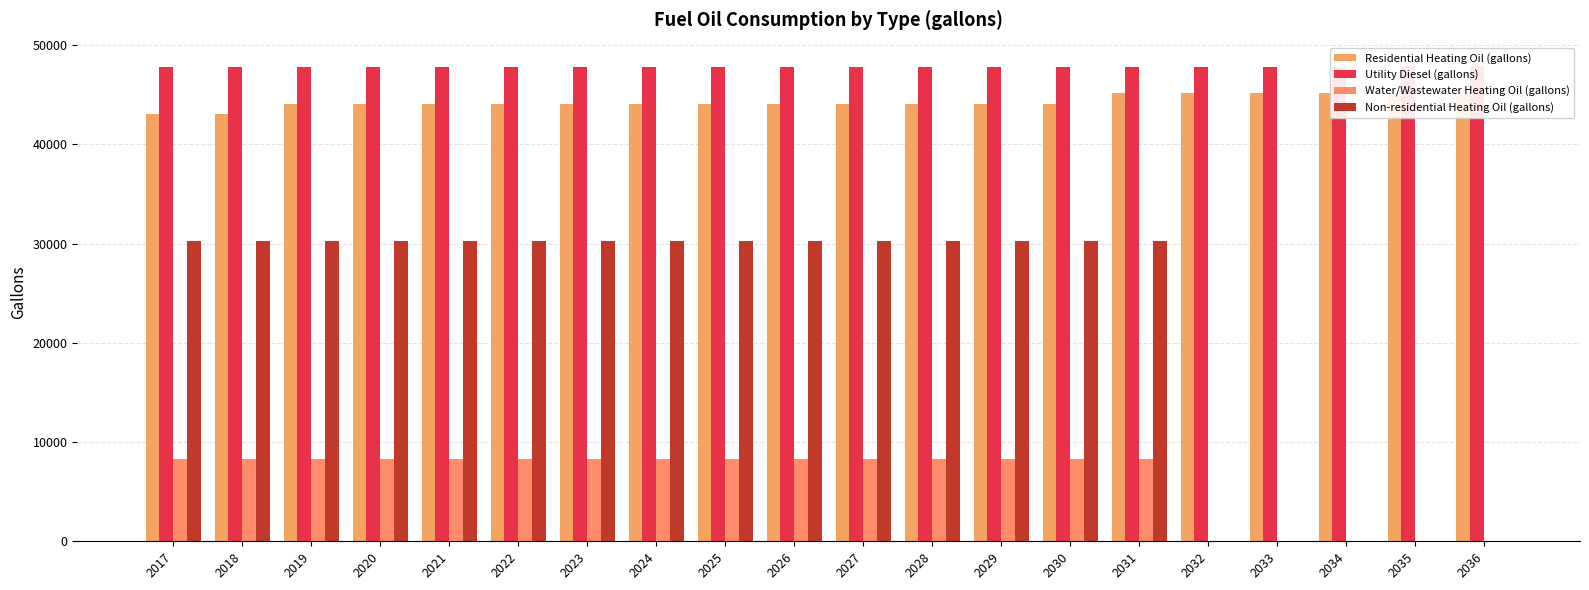

Which series changed the most between 2022 and 2032?

Non-residential Heating Oil (gallons)